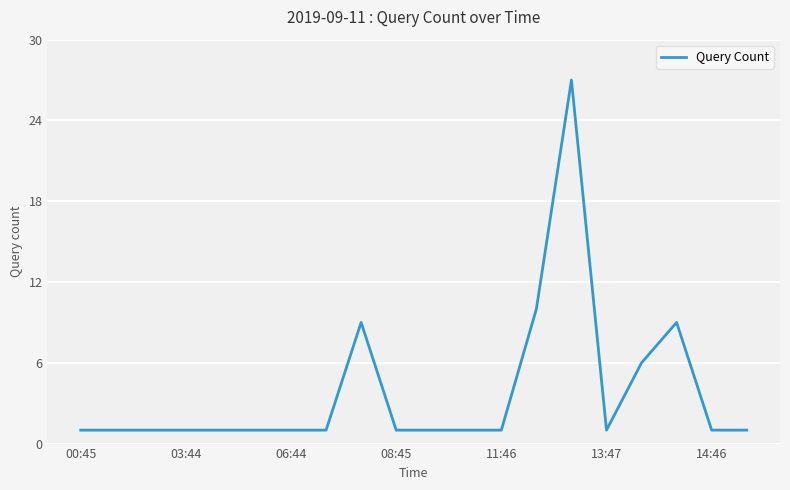

What is the maximum value shown in the chart?

27